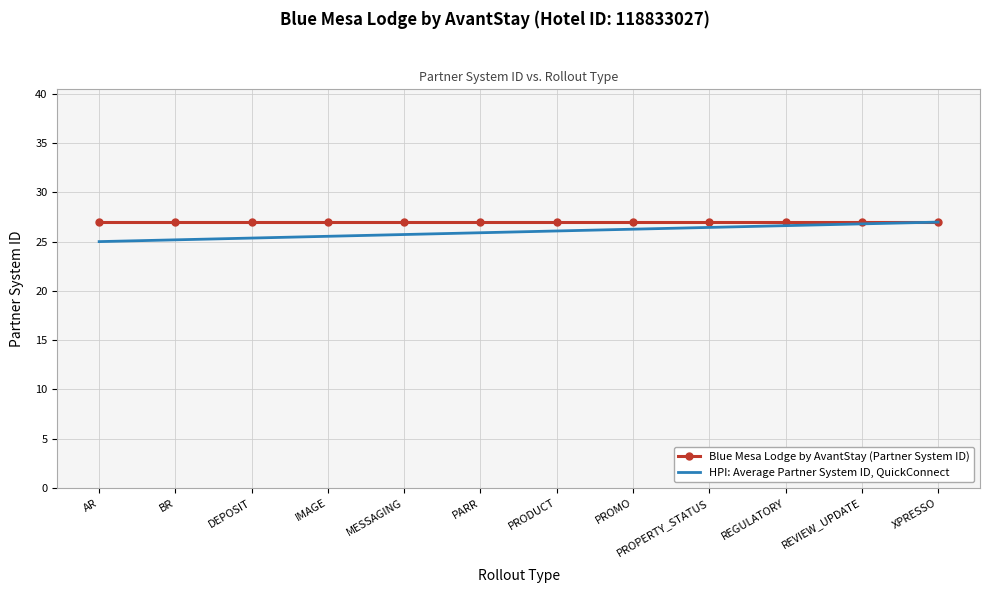

True or false: HPI: Average Partner System ID, QuickConnect has a value of 11.7 at PARR.

False